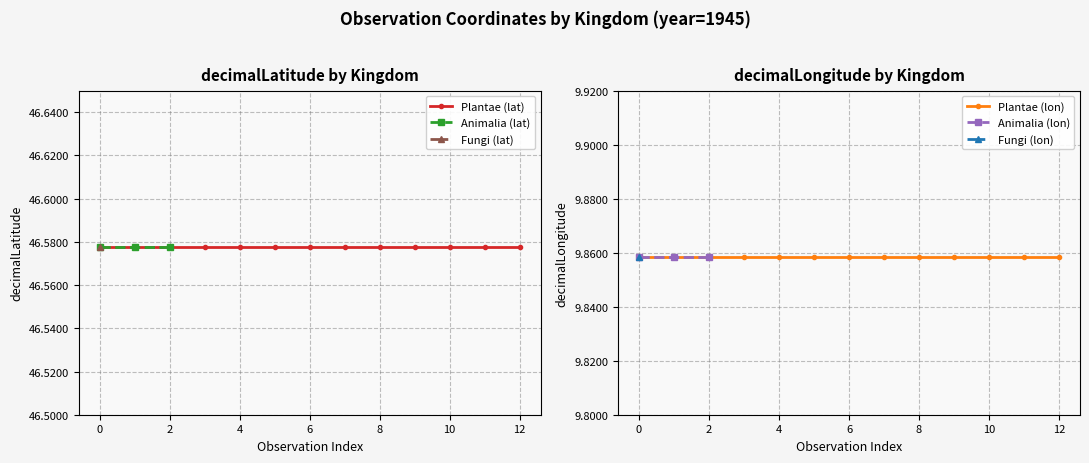

What is the minimum value shown in the chart?

9.9